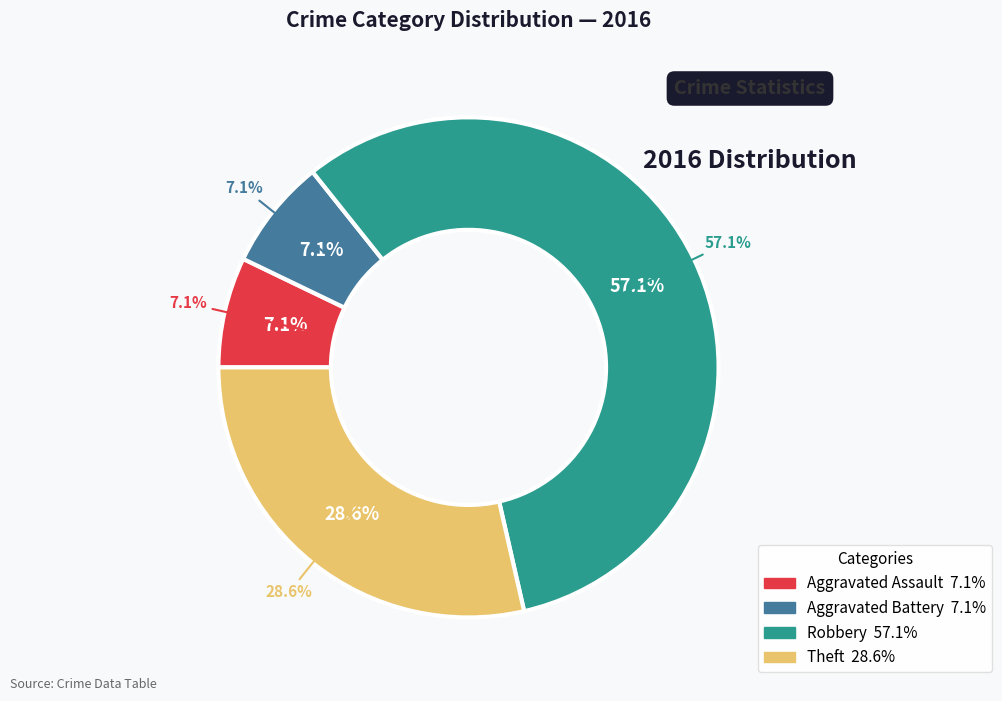

Which slice is the largest?

Robbery